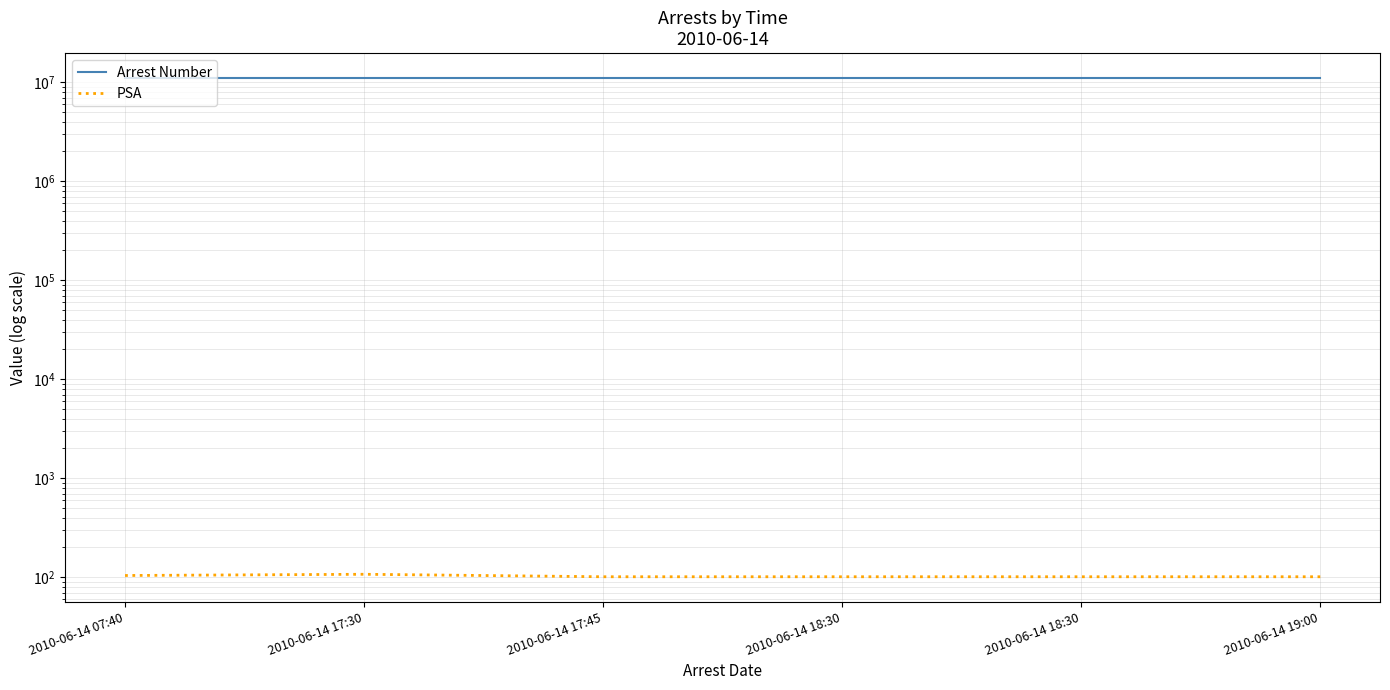

At 2010-06-14 17:30, list the series in order from largest to smallest.

Arrest Number, PSA